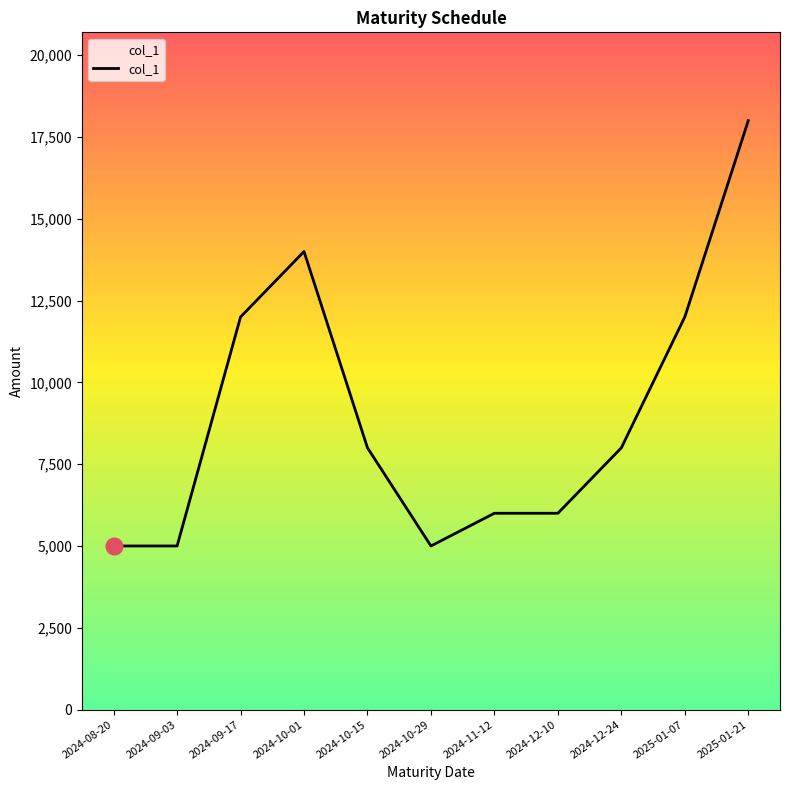

Between 2024-11-12 and 2024-10-29, which is larger?

2024-11-12